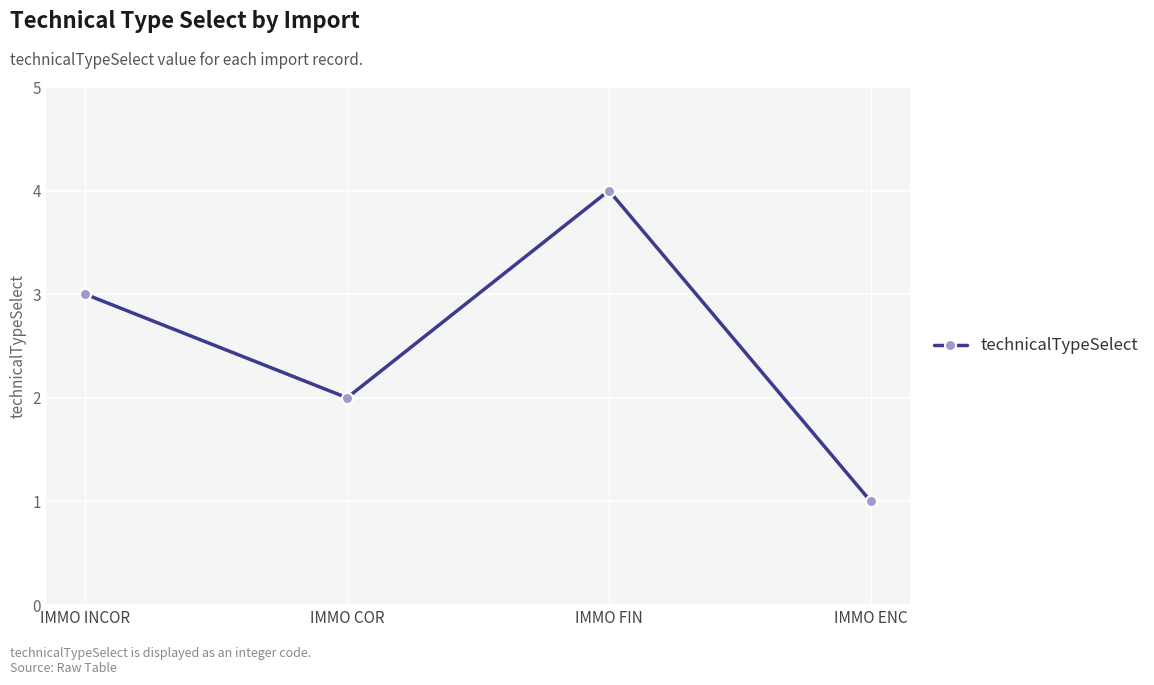

Between IMMO FIN and IMMO ENC, which is larger?

IMMO FIN